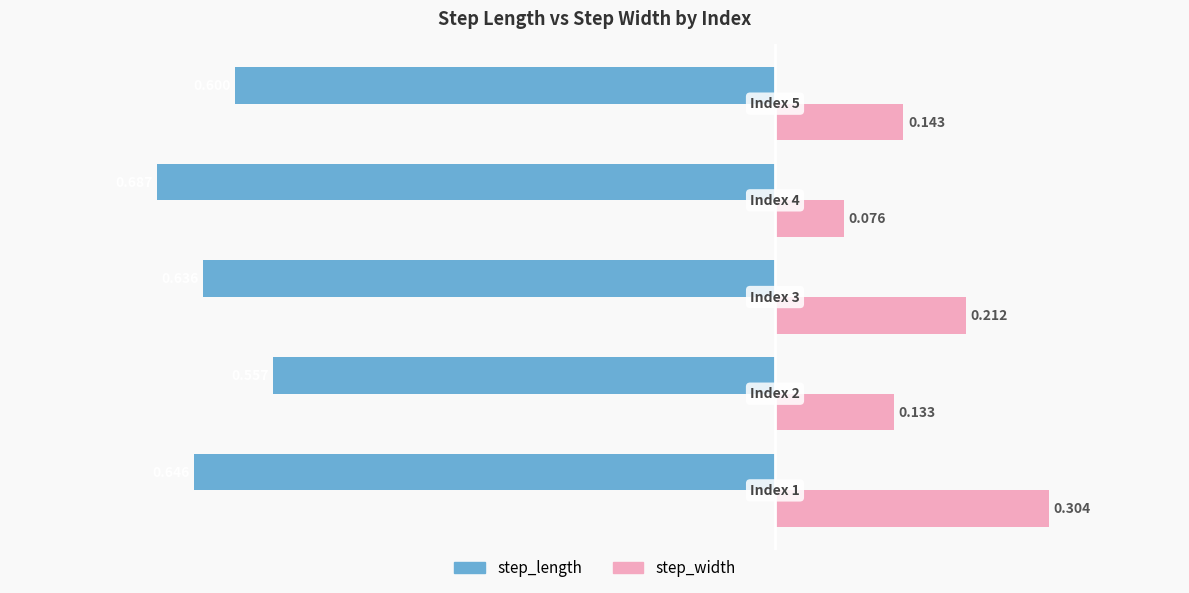

Which series has the widest spread of values?

step_width